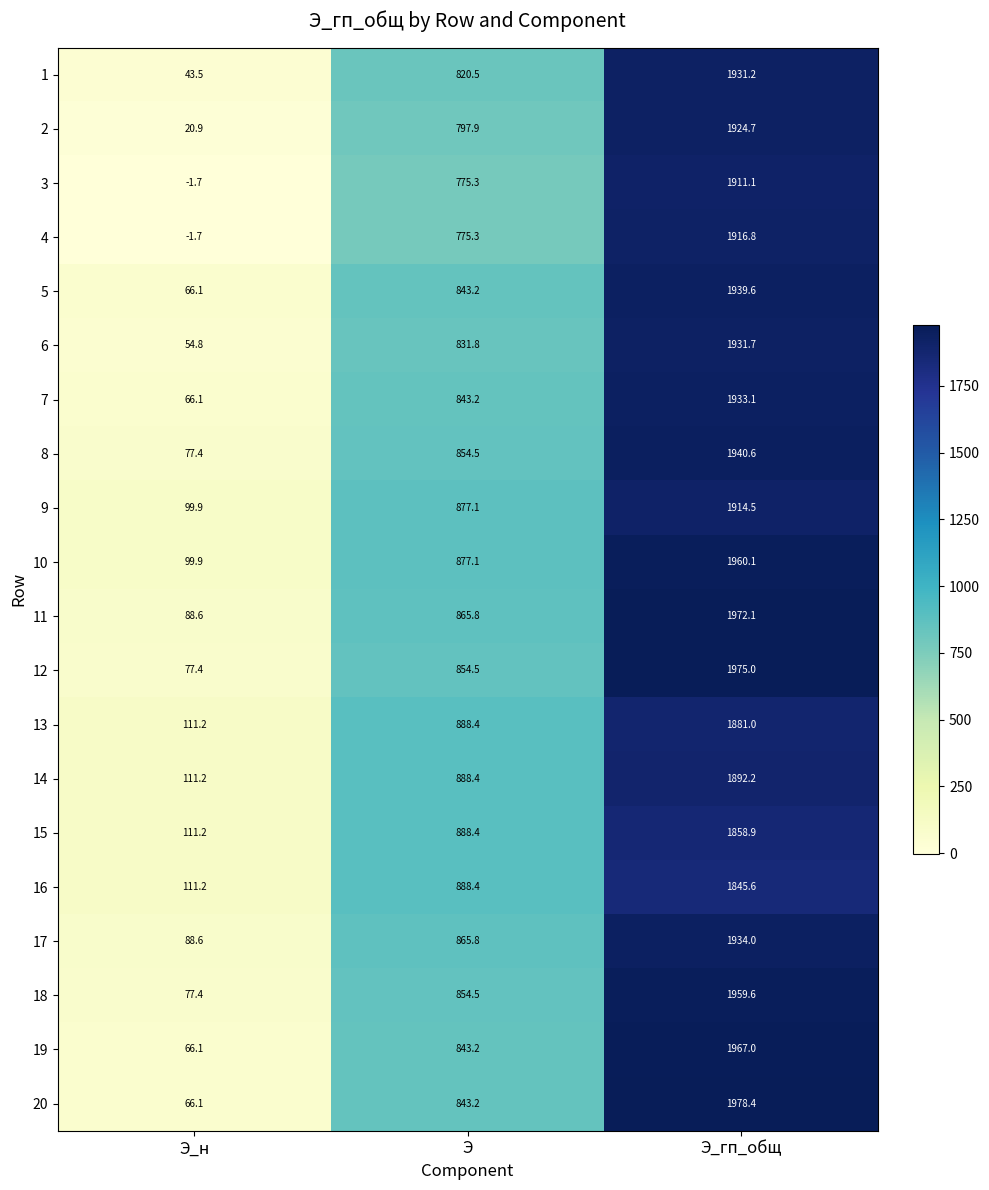

What is the approximate value of 2 at Э_гп_общ?

1924.7